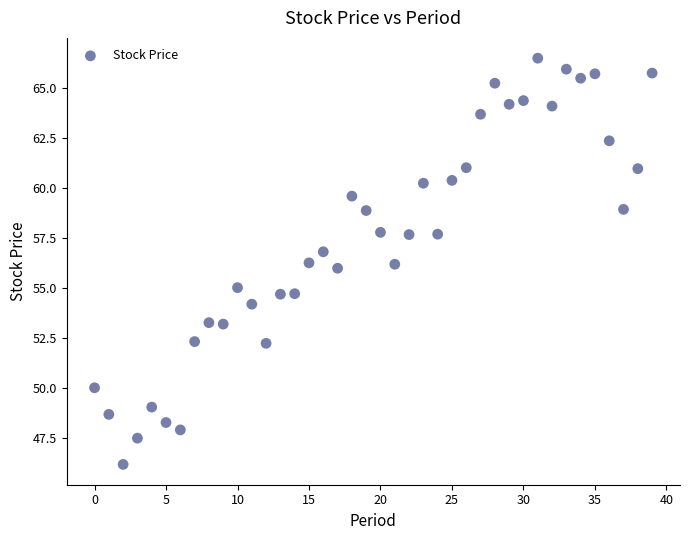

What is the range of Y values (max minus min)?

20.3